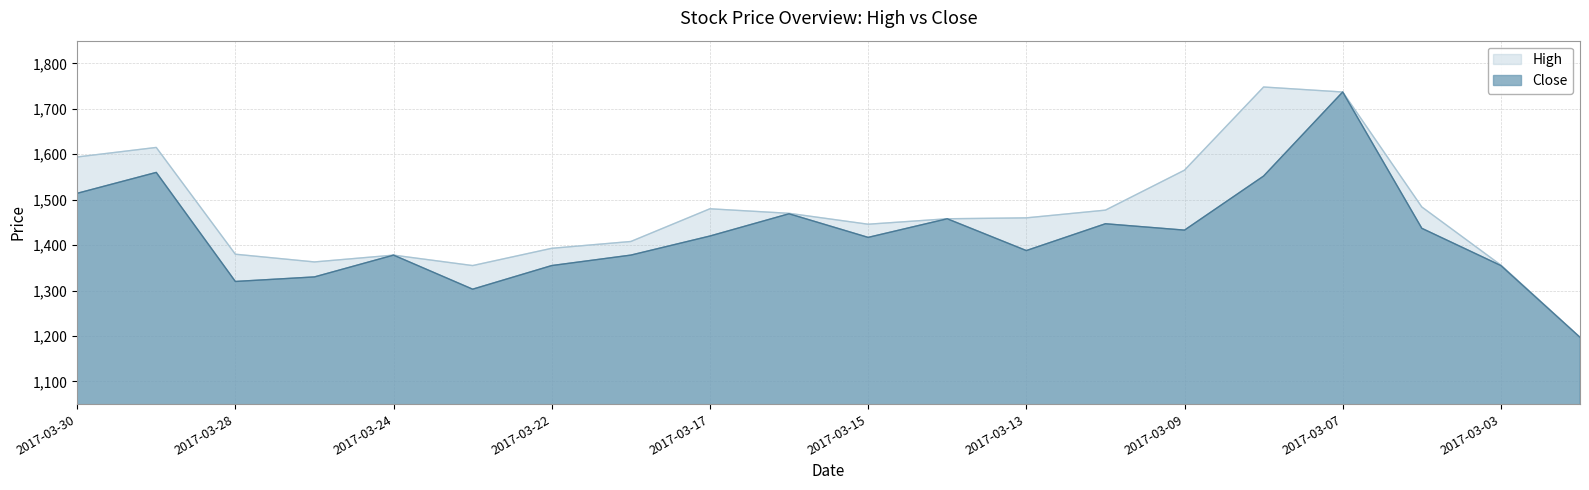

Between 2017-03-22 and 2017-03-15, which series saw the biggest shift?

Close